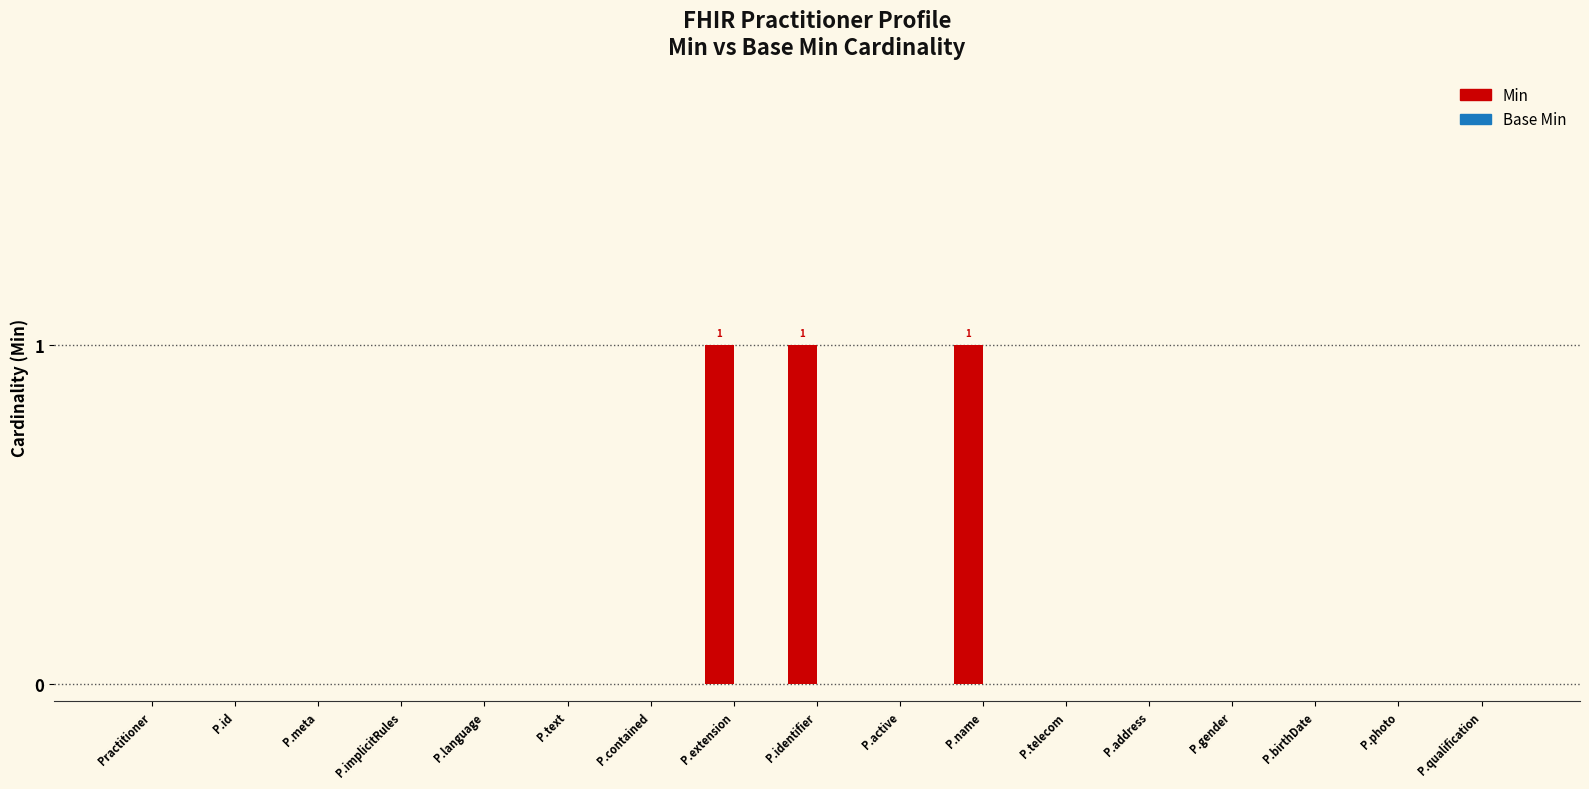

Reading right to left, extract all data points from this chart.

P.qualification=0	P.photo=0	P.birthDate=0	P.gender=0	P.address=0	P.telecom=0	P.name=1	P.active=0	P.identifier=1	P.extension=1	P.contained=0	P.text=0	P.language=0	P.implicitRules=0	P.meta=0	P.id=0	Practitioner=0